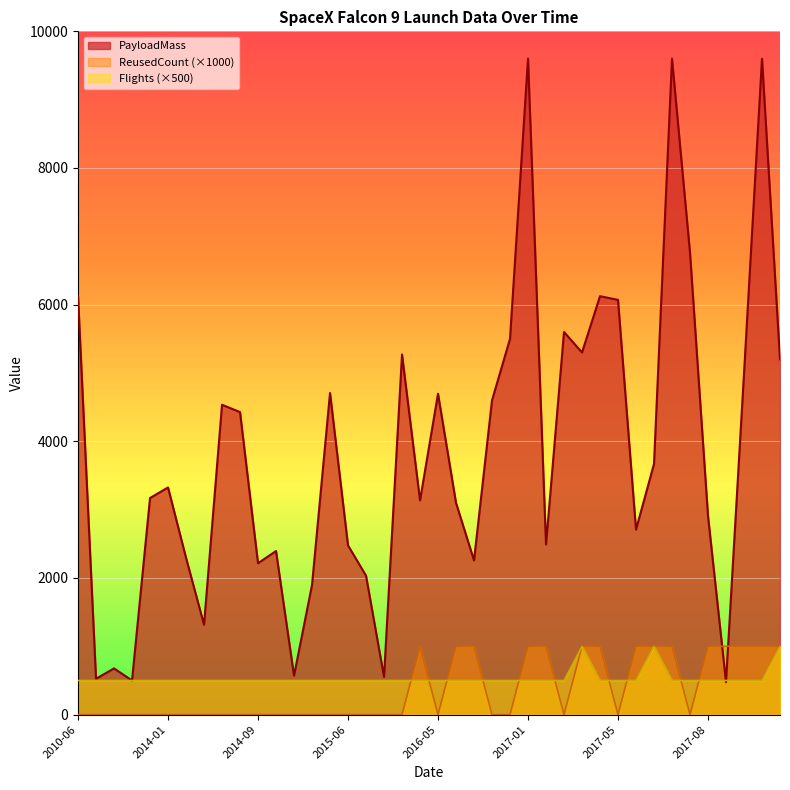

How many lines are shown in the chart?

3